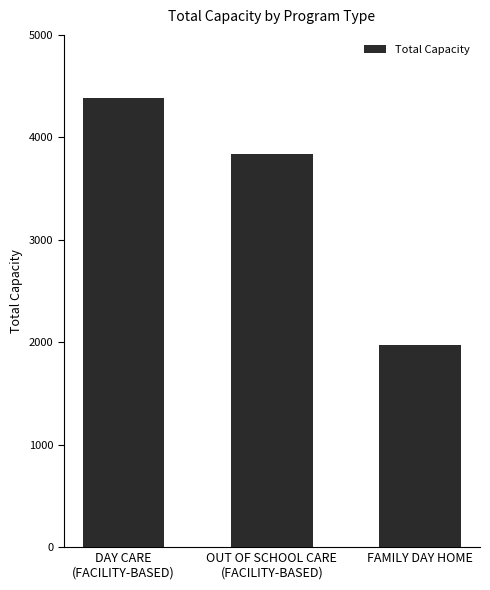

How many distinct data groups are displayed?

1